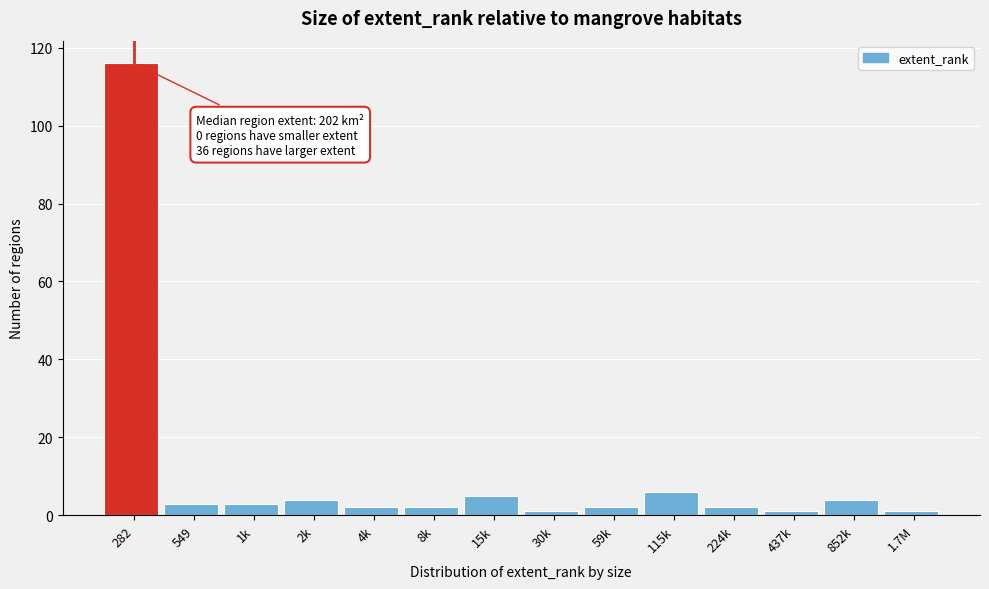

Reading left to right, list all the values displayed in this chart.

282=116	549=3	1k=3	2k=4	4k=2	8k=2	15k=5	30k=1	59k=2	115k=6	224k=2	437k=1	852k=4	1.7M=1